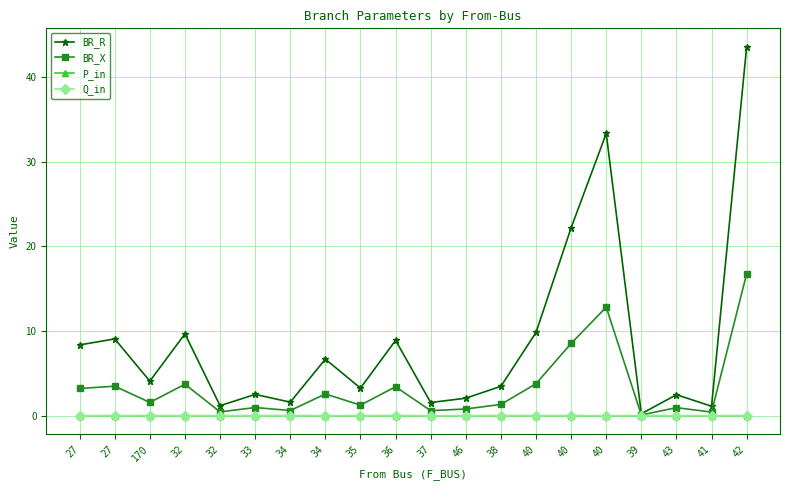

At 42, list the series in order from smallest to largest.

Q_in, P_in, BR_X, BR_R